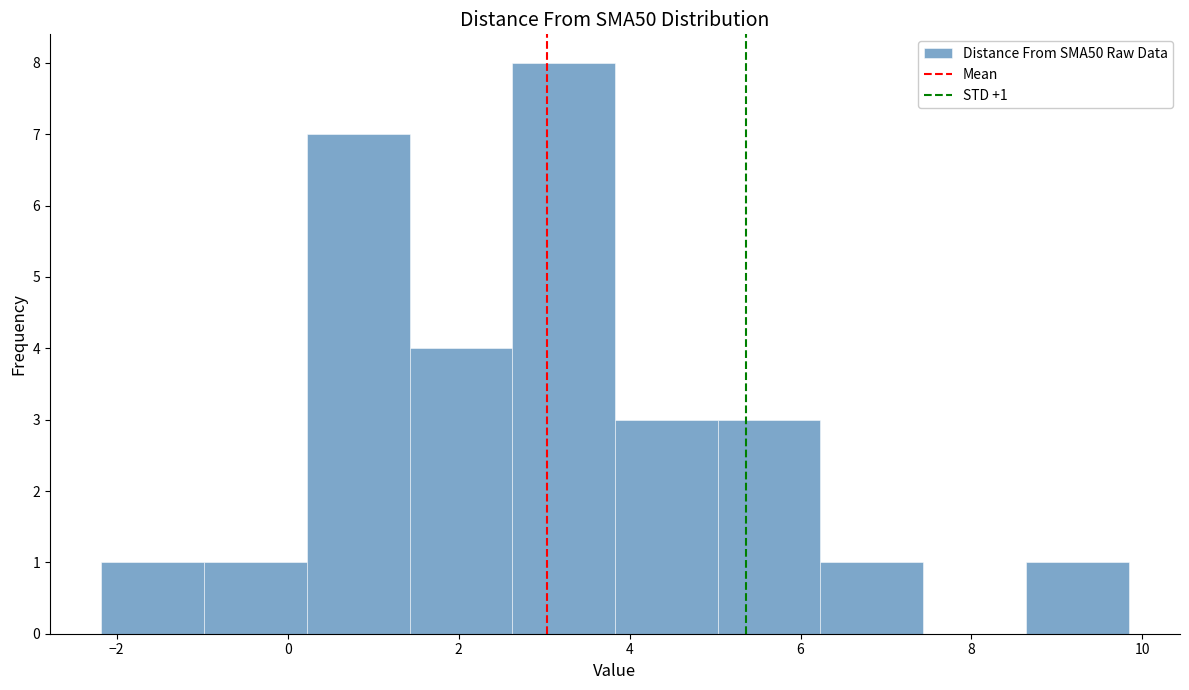

Which range on the x-axis has the tallest bar?

2.6 to 3.8